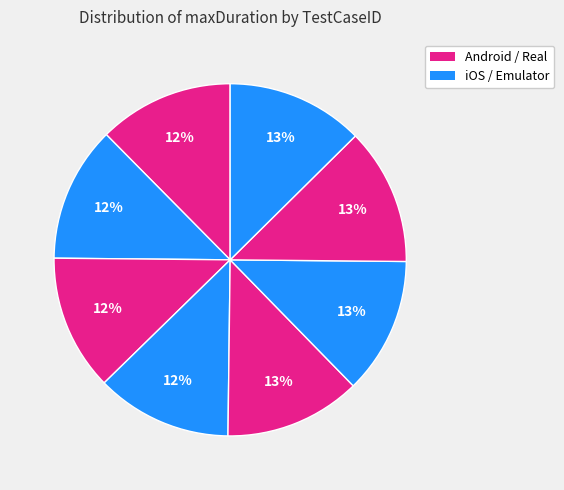

How many segments does this pie chart have?

8